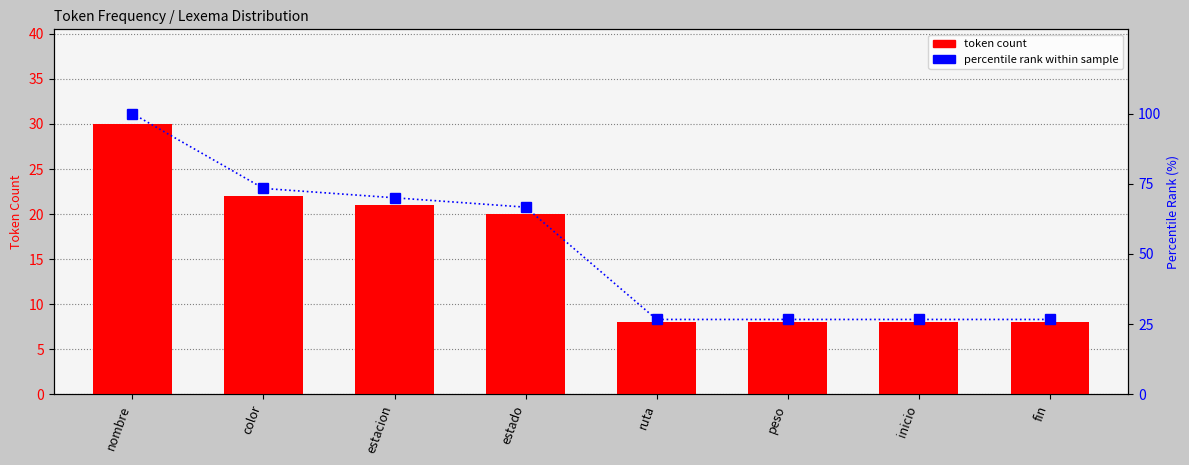

What is the minimum value shown in the chart?

8.0